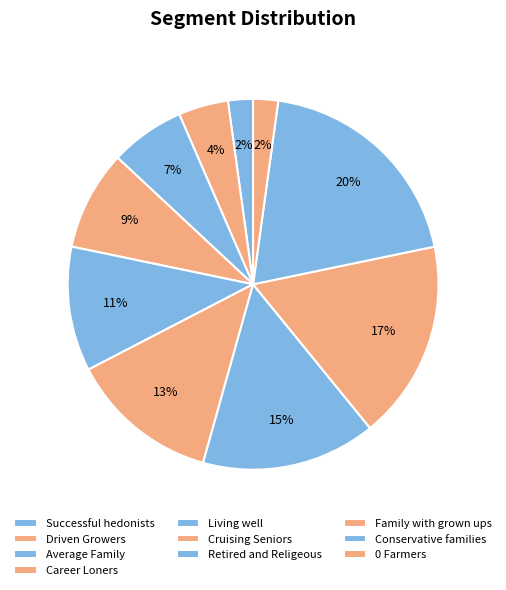

Which category has the smallest portion of the pie?

Successful hedonists